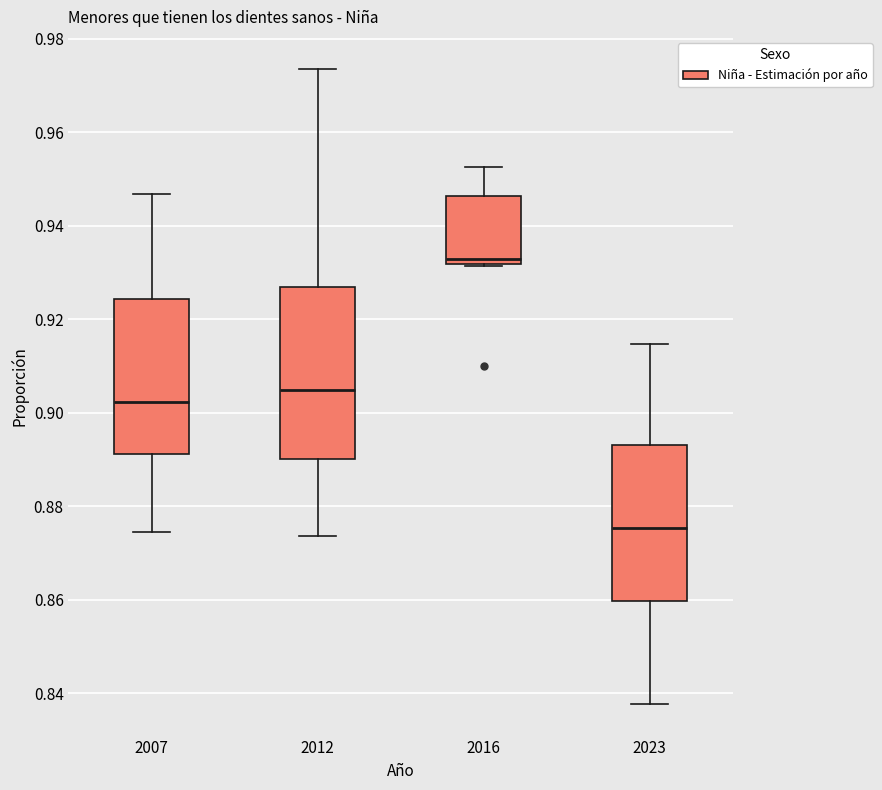

Reading left to right, transcribe this box plot: for each box, give where its median line is, the range the box spans, and where its two whiskers end, as read against the y-axis. The values are not printed on the chart, so give them approximately, as read against the axis.

2007: median 0.902, box 0.892 to 0.924, whiskers 0.874 to 0.946
2012: median 0.904, box 0.890 to 0.926, whiskers 0.874 to 0.974
2016: median 0.932 (just above the box's lower edge), box 0.932 to 0.946, whiskers 0.932 to 0.952
2023: median 0.876, box 0.860 to 0.894, whiskers 0.838 to 0.914